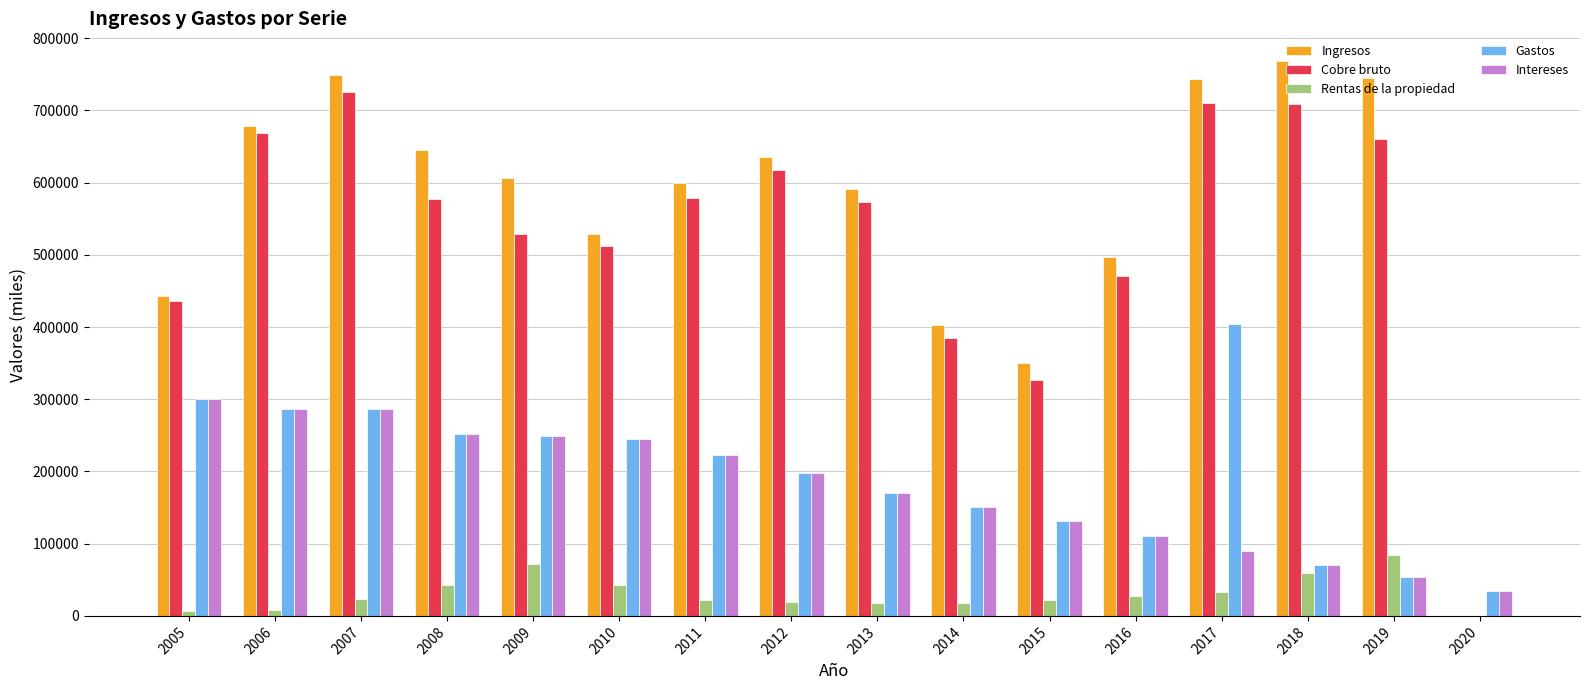

Does the chart contain stacked bars?

No